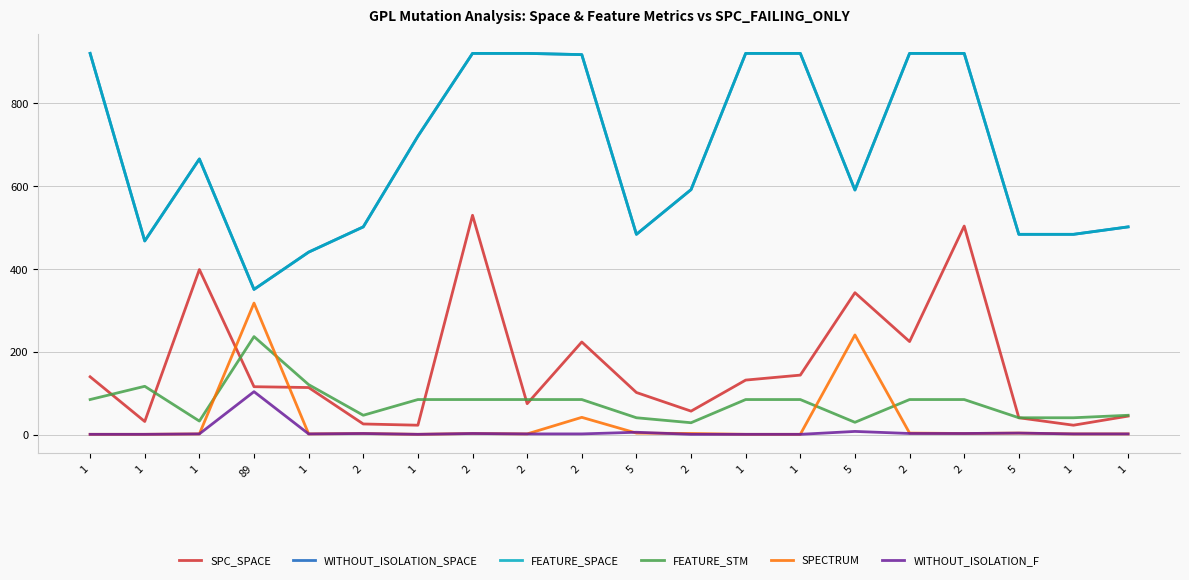

Reading left to right, list all the values displayed in this chart.

SPC_SPACE: 1=140	1=32	1=399	89=116	1=114	2=26	1=23	2=530	2=75	2=224	5=102	2=57	1=132	1=144	5=343	2=225	2=504	5=41	1=23	1=45
WITHOUT_ISOLATION_SPACE: 1=921	1=468	1=666	89=351	1=441	2=502	1=721	2=921	2=921	2=918	5=484	2=592	1=921	1=921	5=591	2=921	2=921	5=484	1=484	1=502
FEATURE_SPACE: 1=921	1=468	1=666	89=351	1=441	2=502	1=721	2=921	2=921	2=918	5=484	2=592	1=921	1=921	5=591	2=921	2=921	5=484	1=484	1=502
FEATURE_STM: 1=85	1=117	1=33	89=237	1=121	2=47	1=85	2=85	2=85	2=85	5=41	2=29	1=85	1=85	5=30	2=85	2=85	5=41	1=41	1=47
SPECTRUM: 1=1	1=1	1=2	89=318	1=2	2=3	1=1	2=3	2=2	2=42	5=4	2=3	1=1	1=1	5=241	2=4	2=3	5=4	1=2	1=2
WITHOUT_ISOLATION_F: 1=1	1=1	1=2	89=104	1=2	2=3	1=1	2=3	2=2	2=2	5=6	2=1	1=1	1=1	5=8	2=3	2=3	5=4	1=2	1=2